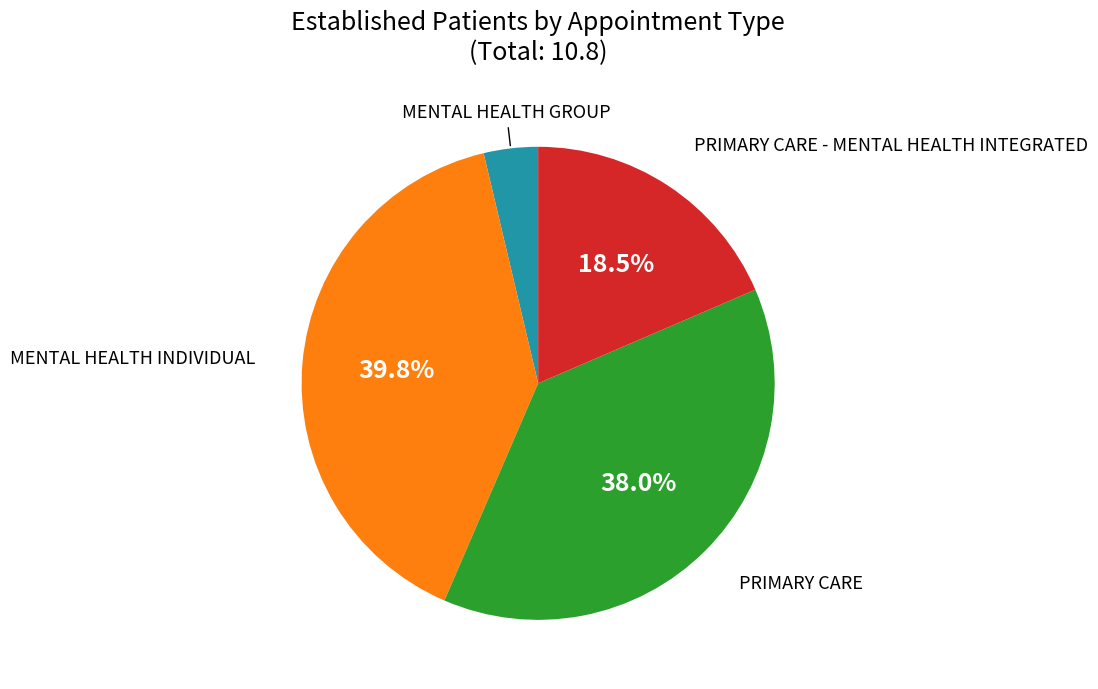

Is there any slice that represents more than half of the pie?

No